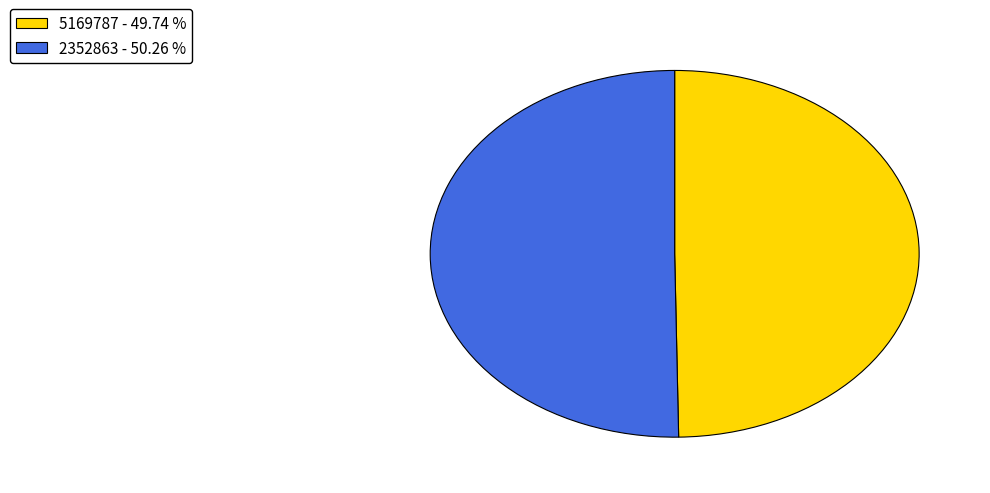

Is there a majority slice in this chart?

Yes